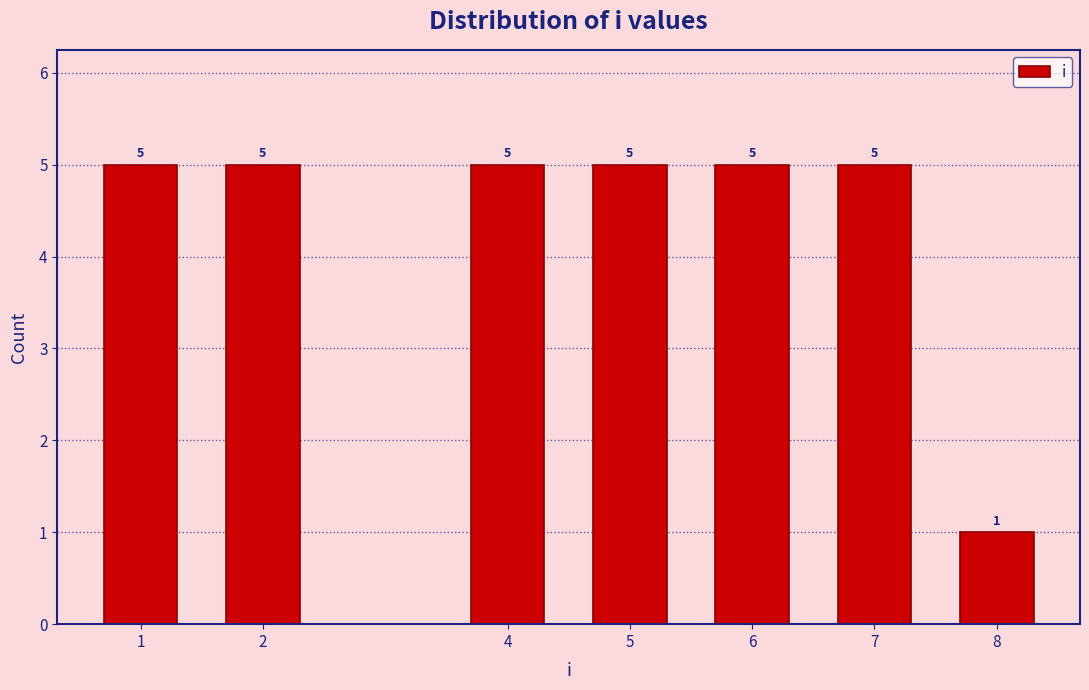

Reading left to right, transcribe all the data shown in this chart.

1=5	2=5	4=5	5=5	6=5	7=5	8=1